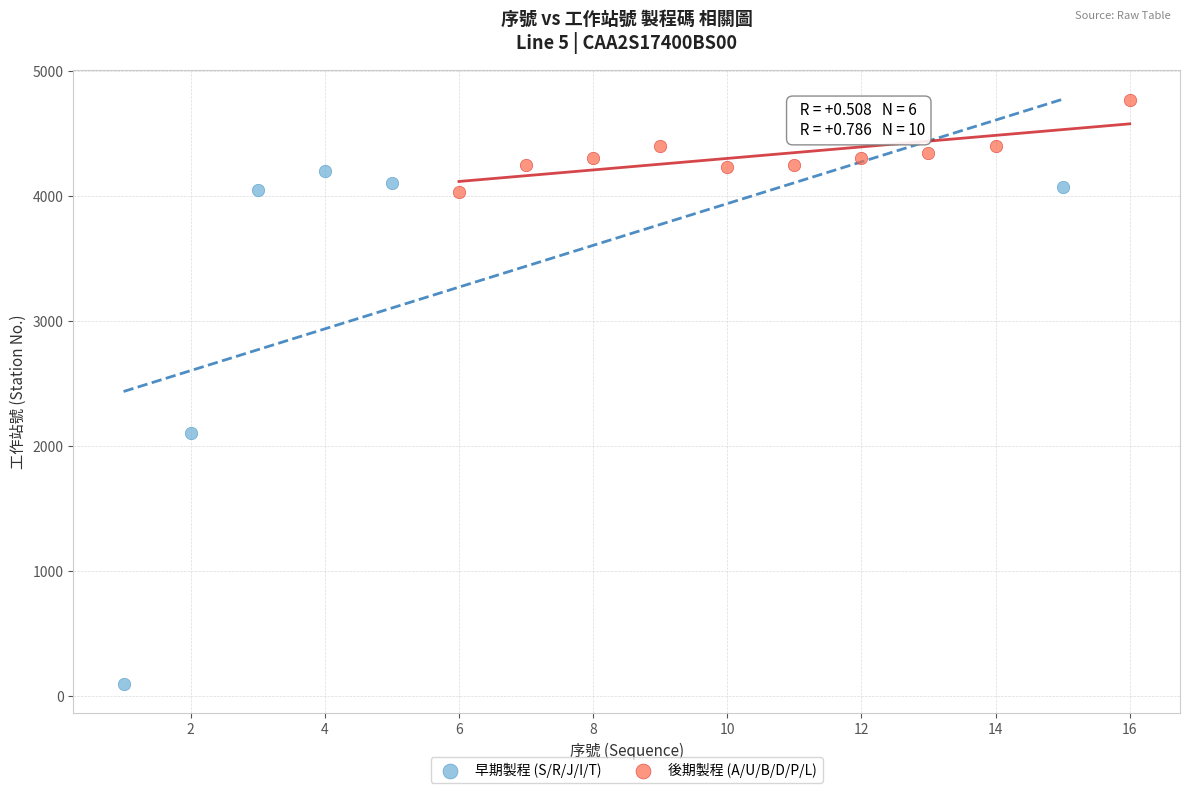

Which series contains the highest Y value?

後期製程 (A/U/B/D/P/L)